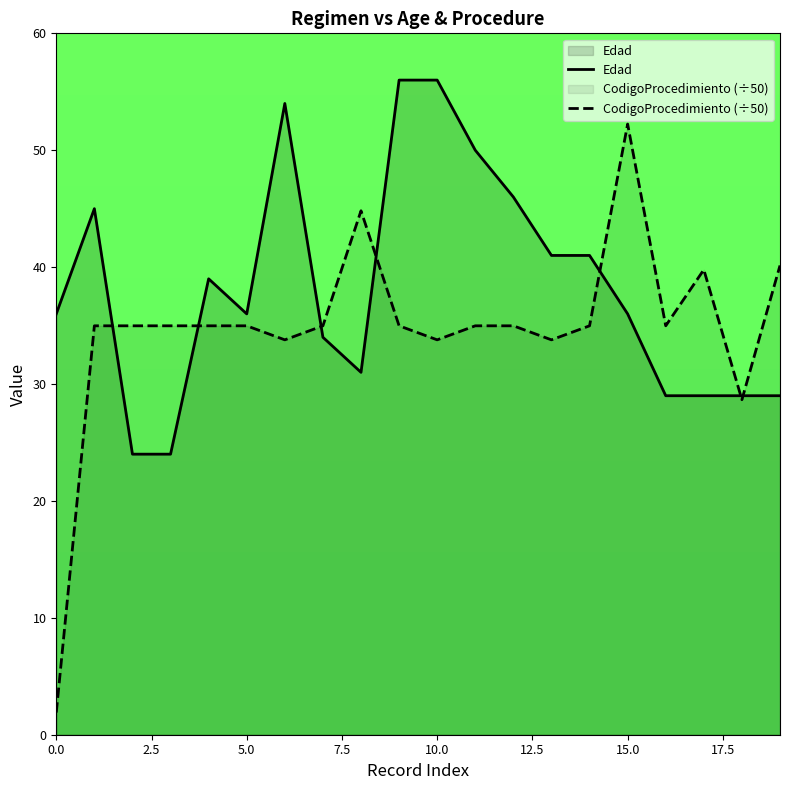

True or false: CodigoProcedimiento has a value of 35.0 at 2.

True